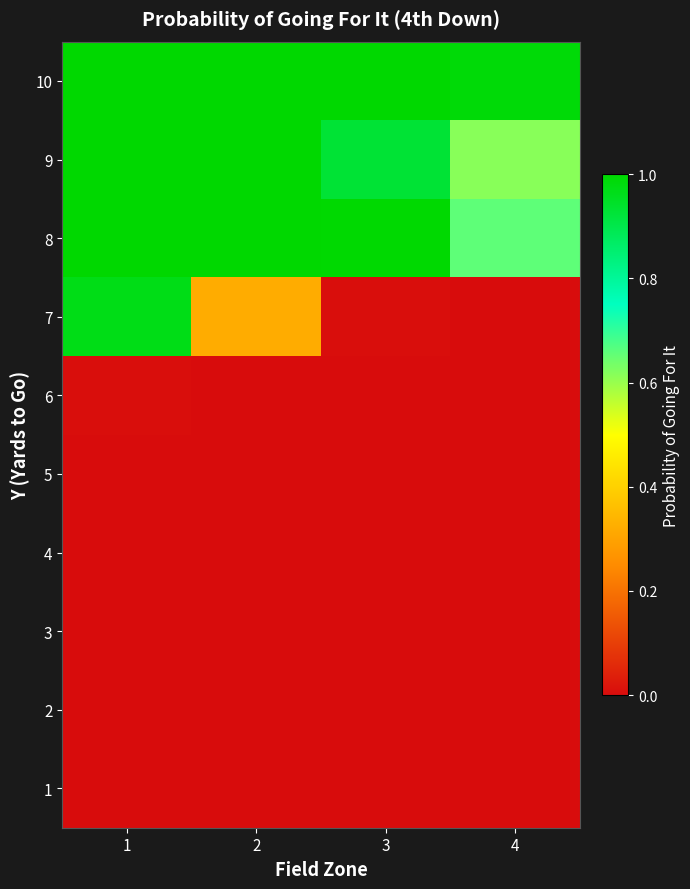

Which series has the widest spread of values?

7